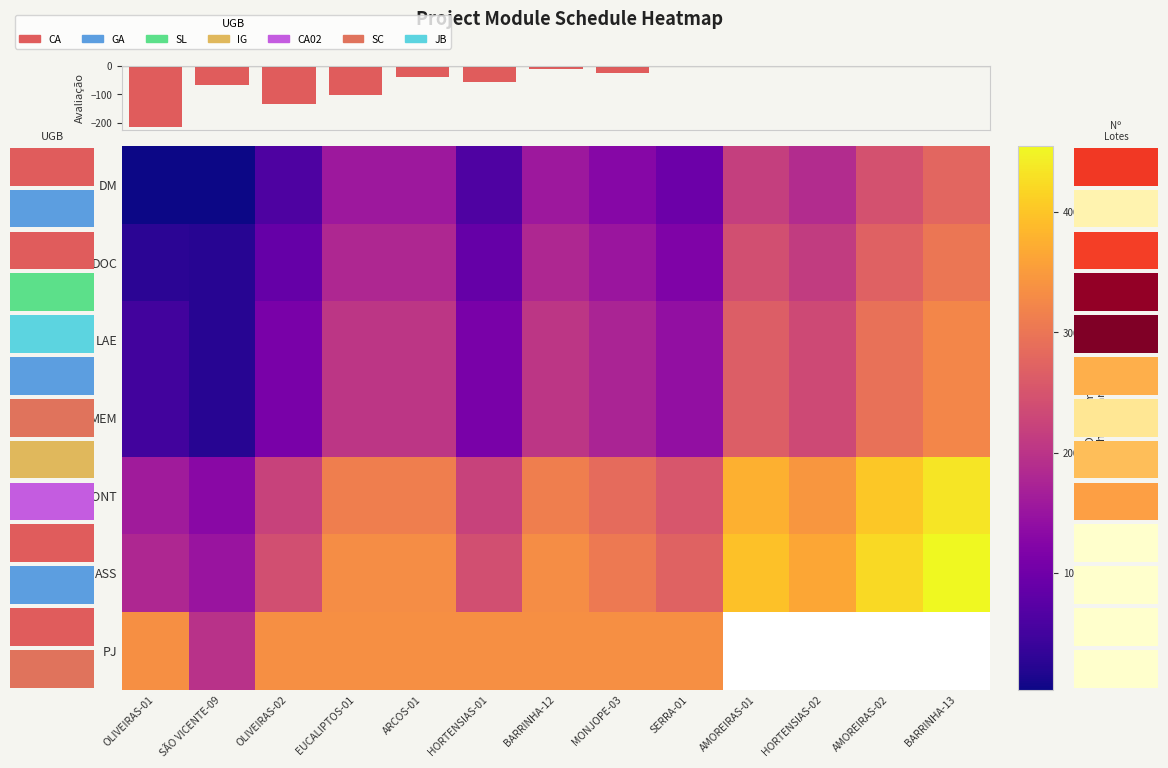

What is the sum of all row_2 values?

2339.0